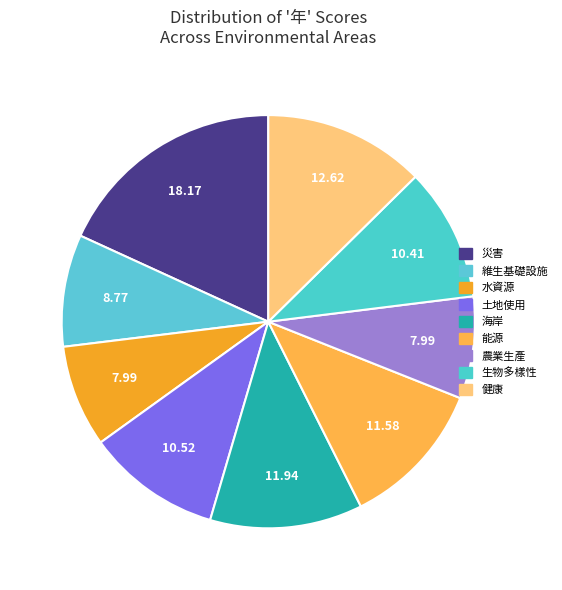

What percentage do 健康 and 能源 together represent?

24.2%